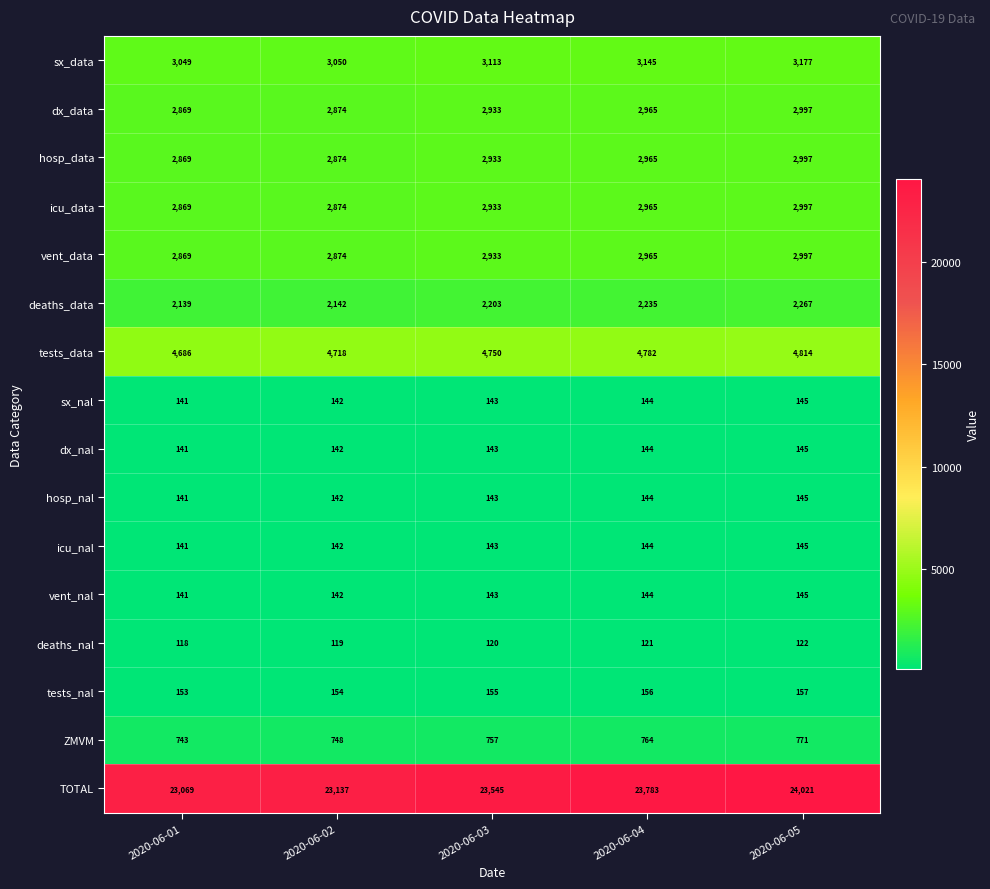

What is the approximate value of sx_nal at 2020-06-04?

144